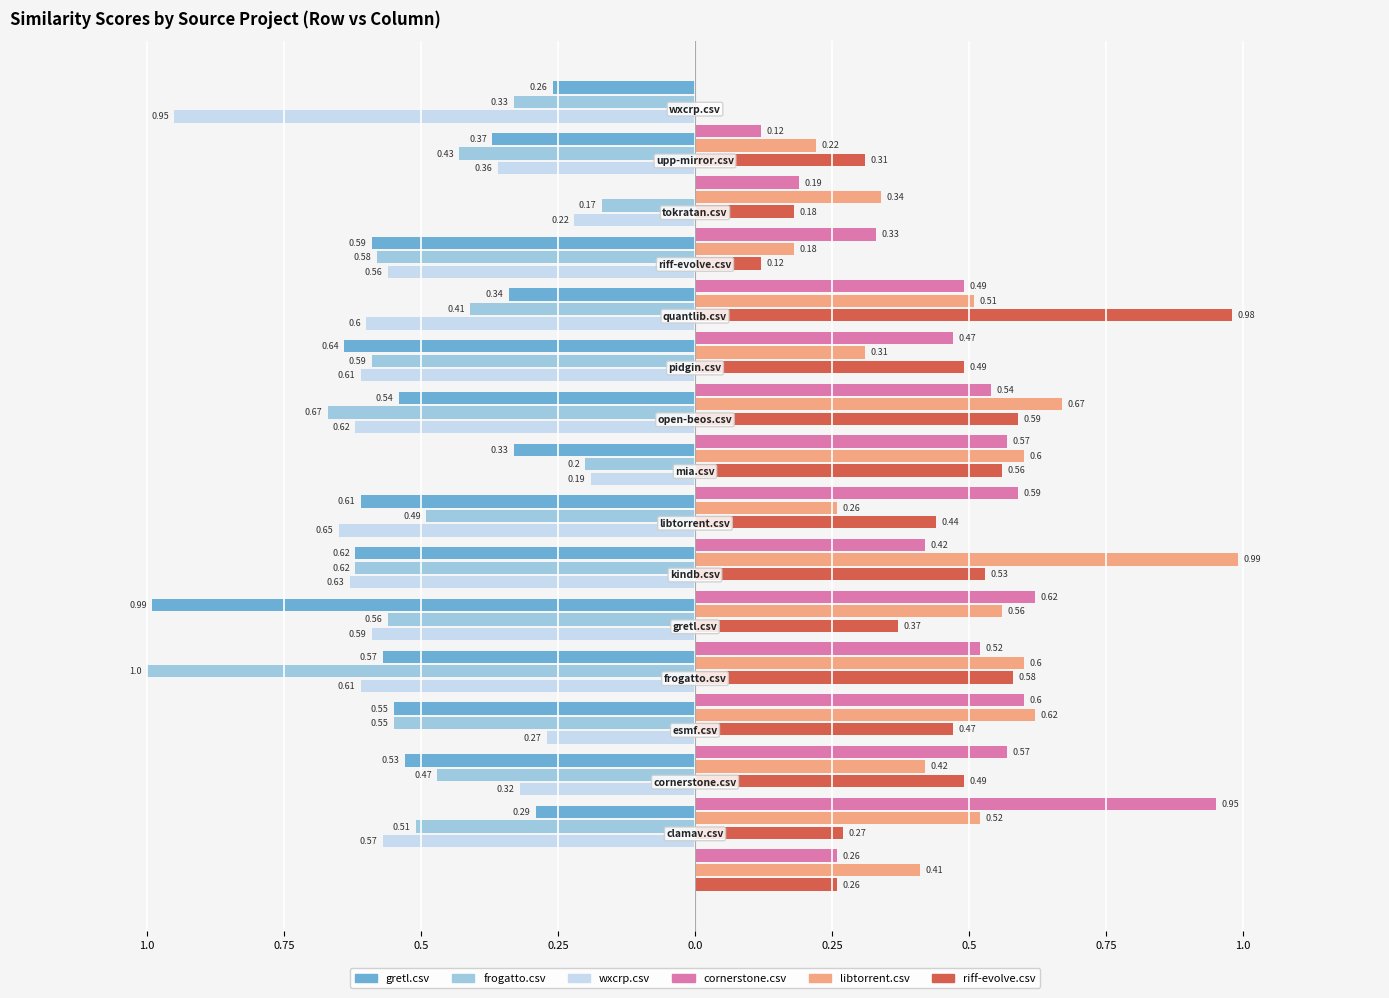

Are the bars horizontal?

Yes